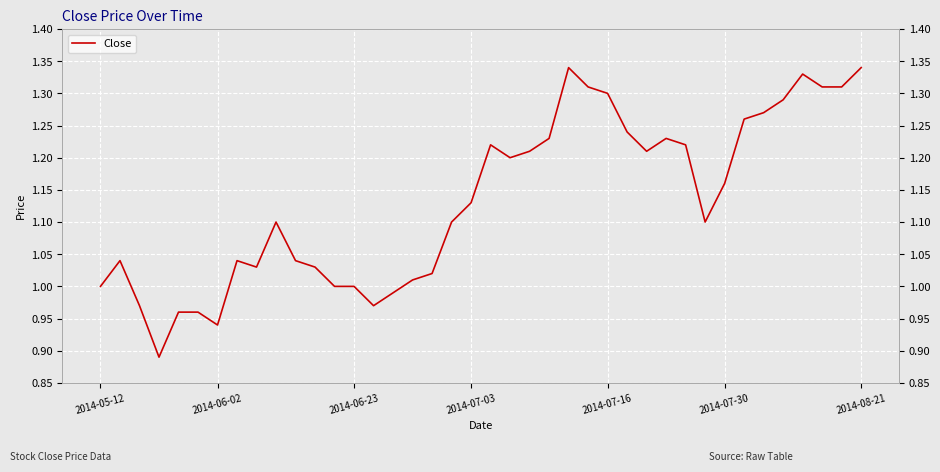

Rank the categories by value from highest to lowest.

24, 39, 36, 25, 37, 38, 26, 35, 34, 33, 27, 23, 29, 20, 30, 22, 28, 21, 32, 19, 9, 18, 31, 2014-06-02, 7, 10, 8, 11, 17, 16, 2014-05-12, 12, 13, 15, 2014-06-23, 14, 2014-07-16, 2014-07-30, 2014-08-21, 2014-07-03